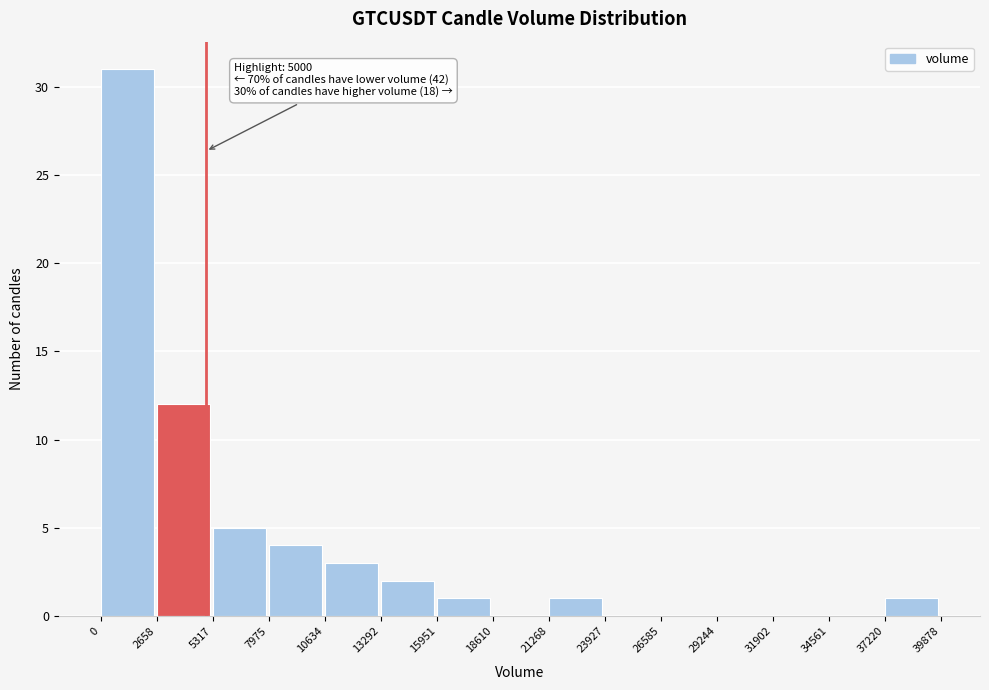

Which range on the x-axis has the tallest bar?

0 to 2658